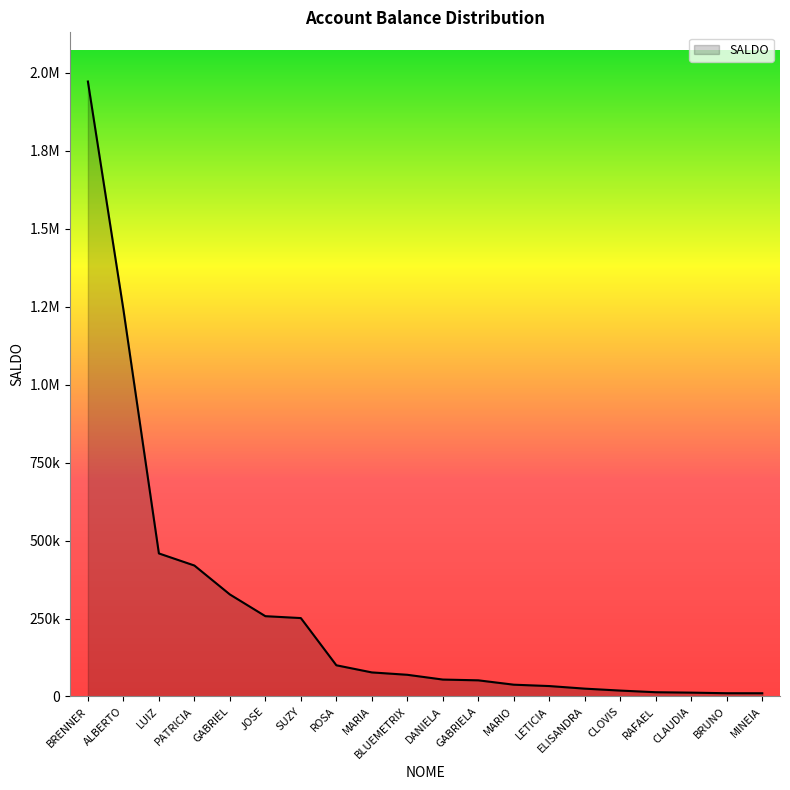

Reading right to left, transcribe all the data shown in this chart.

10257.7	10337.2	12253.1	13566.6	18834.2	25065.6	33337.0	37732.8	51726.0	54196.1	69494.8	77117.3	100000.0	251414.8	257516.6	327208.3	420000.0	458774.8	1241261.1	1972498.7